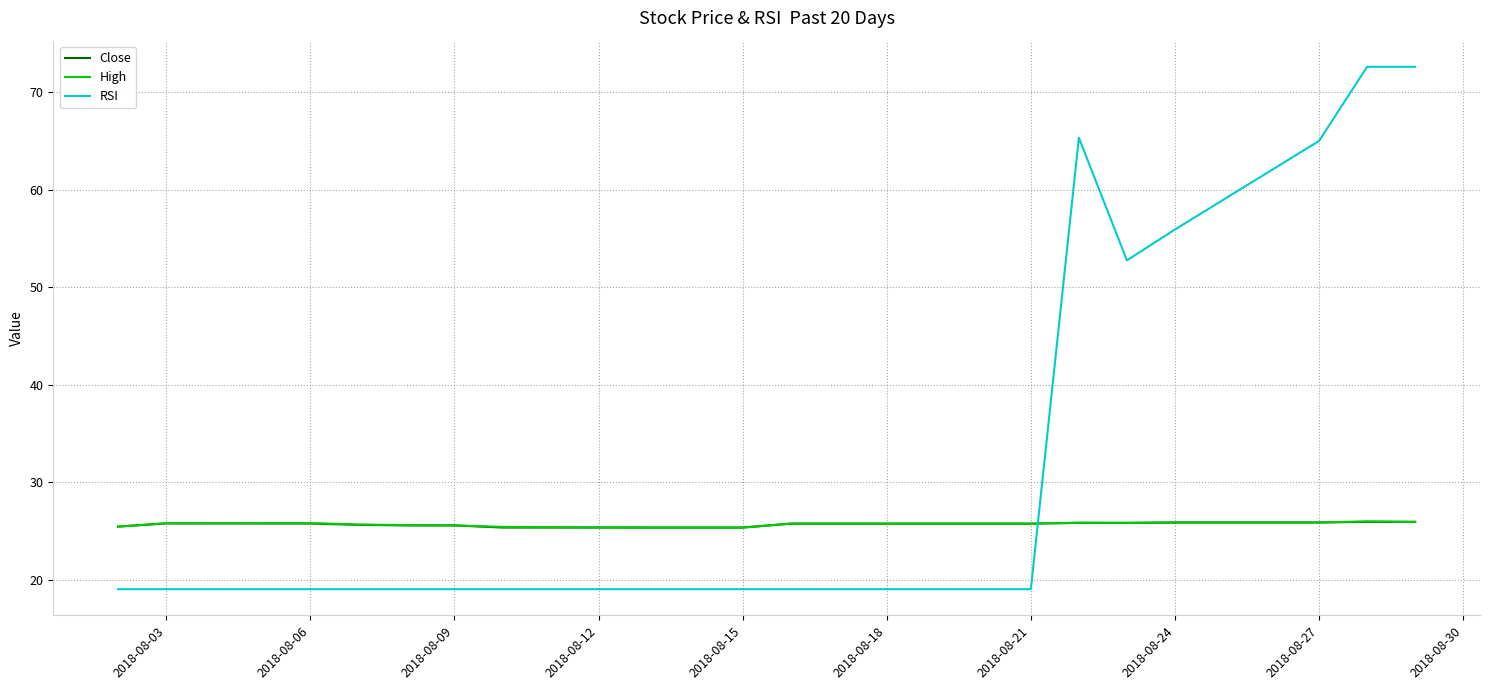

Which series has the widest spread of values?

RSI